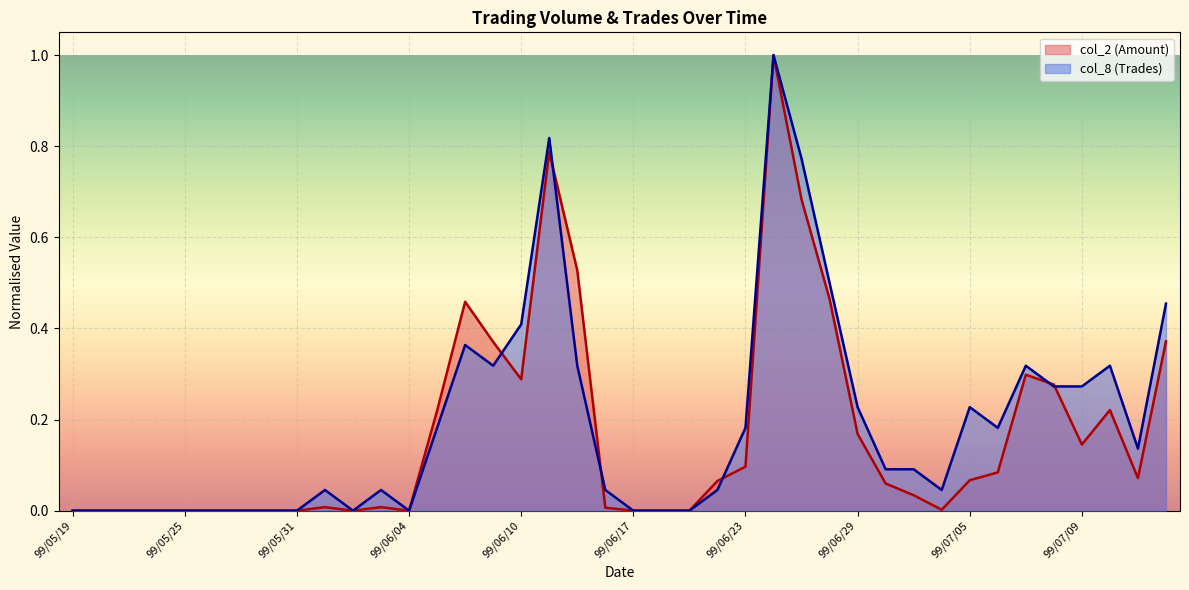

True or false: col_2 (Amount) has more than 0 interior local peaks.

True